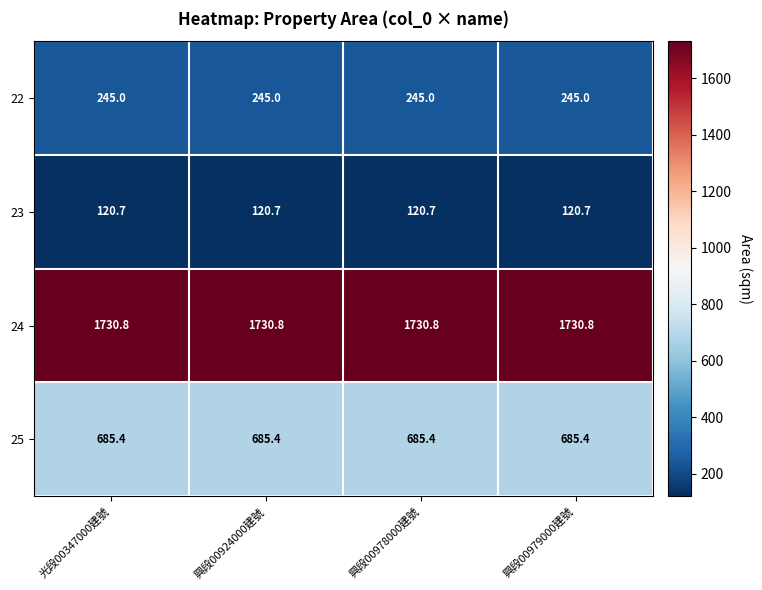

List the series in order of their peak value, lowest first.

23, 22, 25, 24